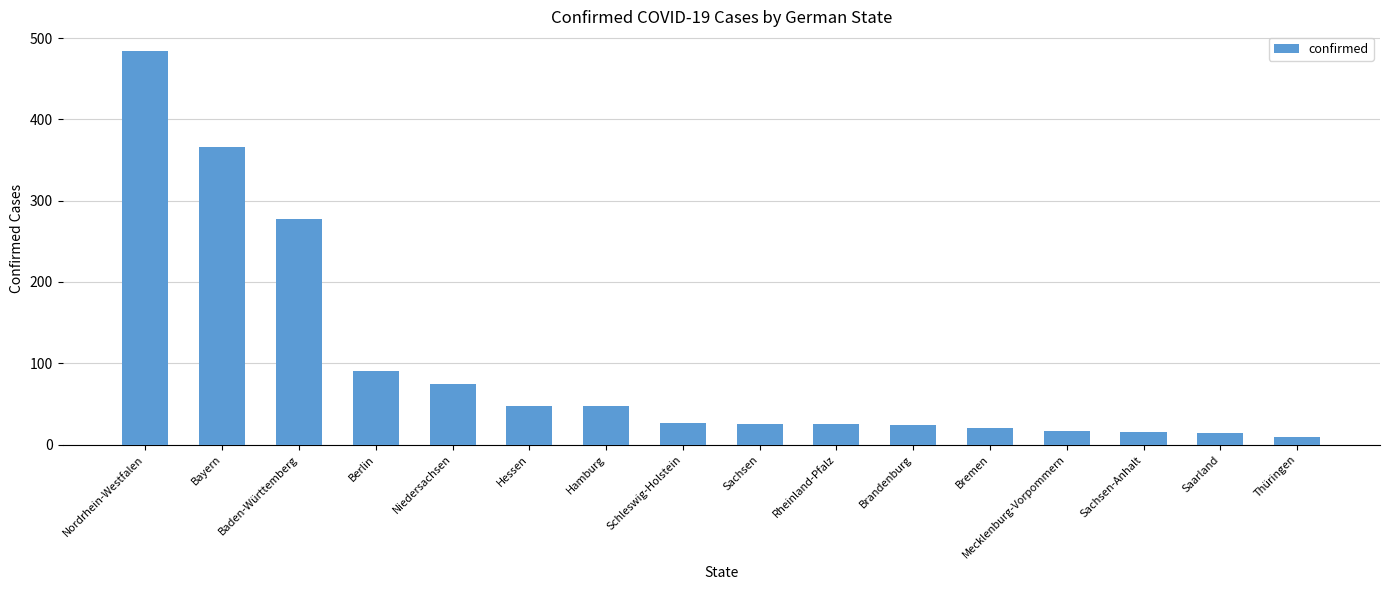

What is the label of the 8th bar from the left?

Schleswig-Holstein